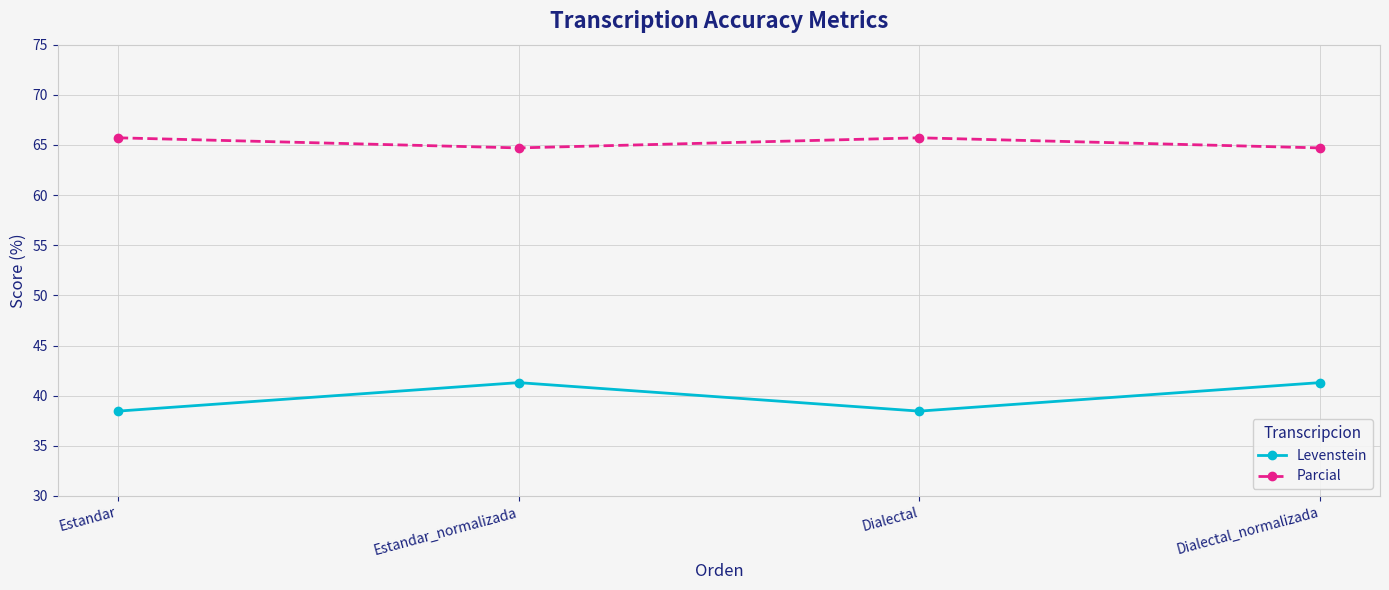

Reading left to right, what are all the values shown in this chart?

Levenstein: Estandar=38.5	Estandar_normalizada=41.3	Dialectal=38.5	Dialectal_normalizada=41.3
Parcial: Estandar=65.7	Estandar_normalizada=64.7	Dialectal=65.7	Dialectal_normalizada=64.7